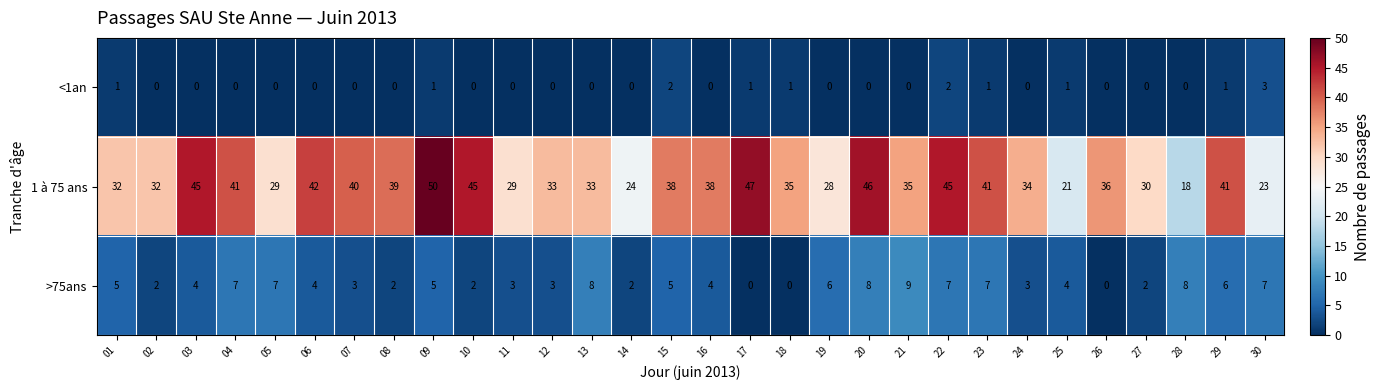

The 1 à 75 ans series shows 52 at 12. True or false?

False